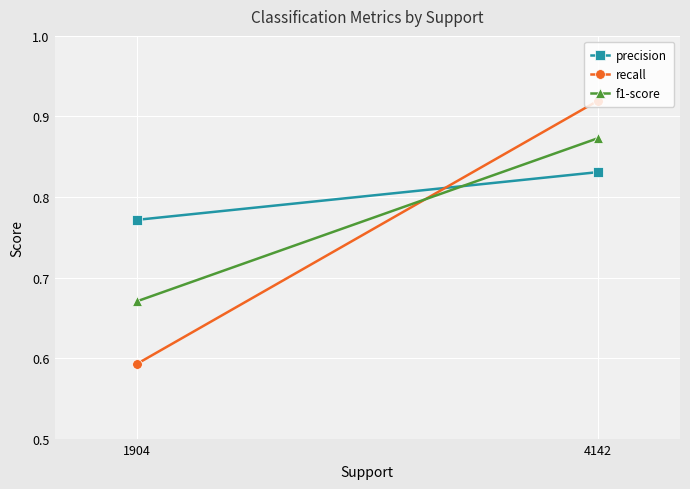

Where is precision nearest to the value 0?

1904